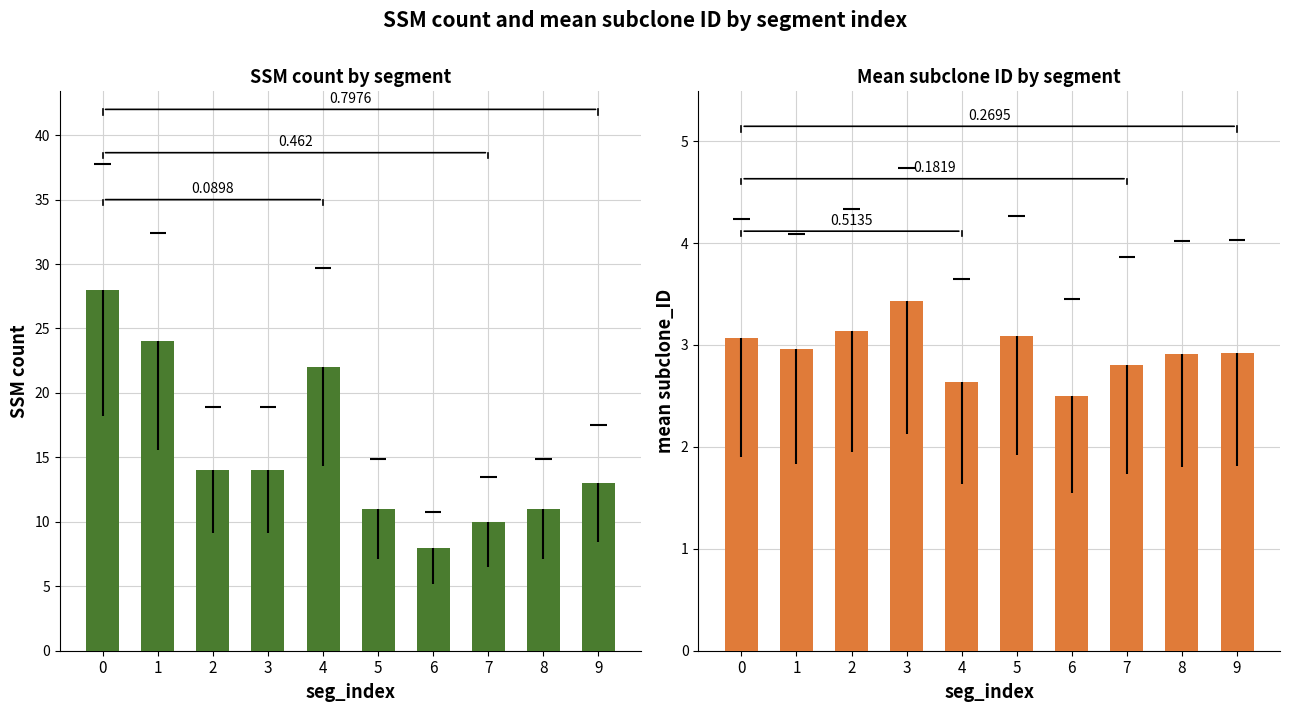

Rank the series at 9 from lowest to highest value.

mean subclone_ID, SSM count